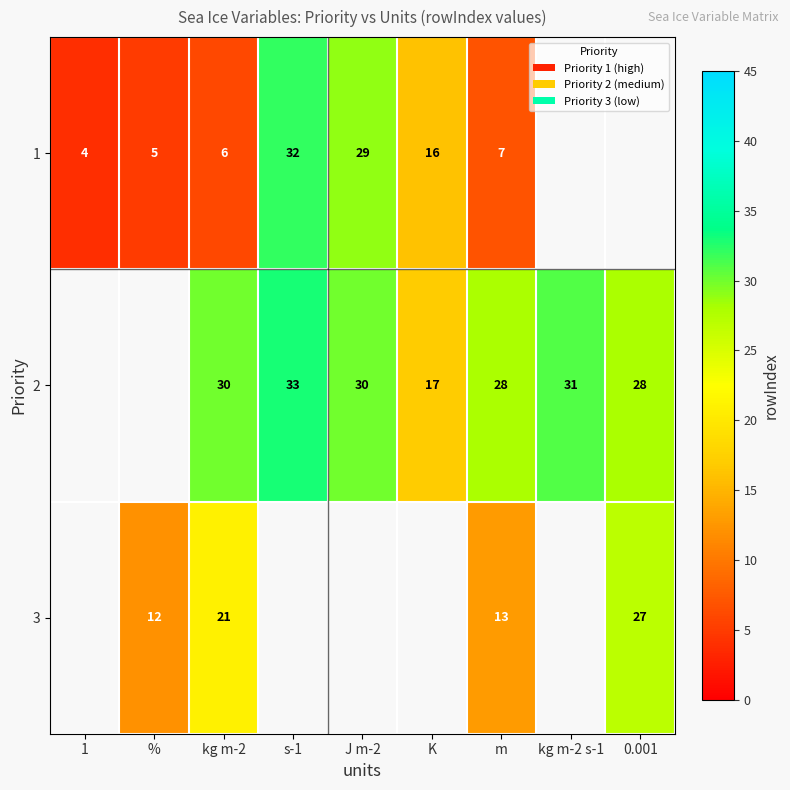

What is the difference between the 1 values at s-1 and 1?

28